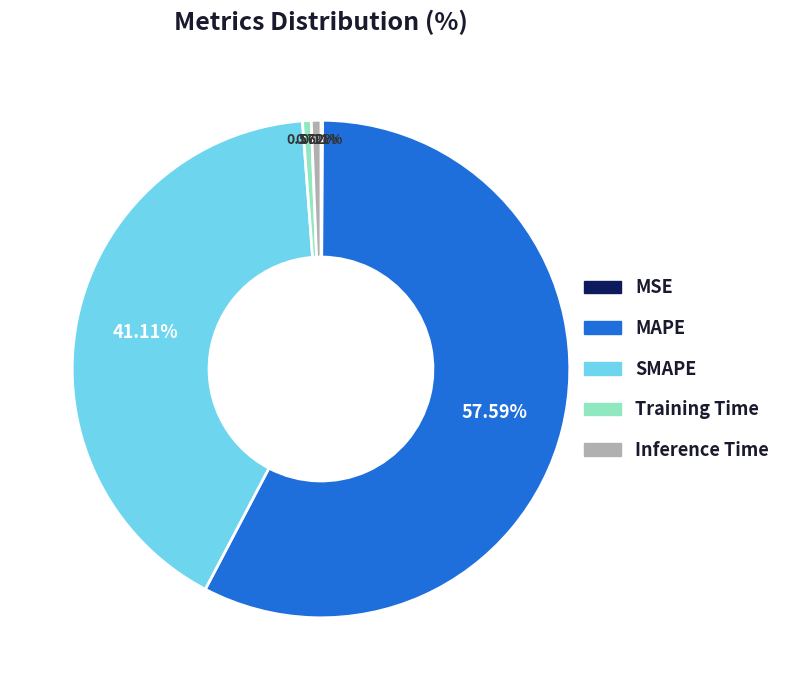

To the nearest percent, what is the difference between the largest and smallest slice percentages?

57%